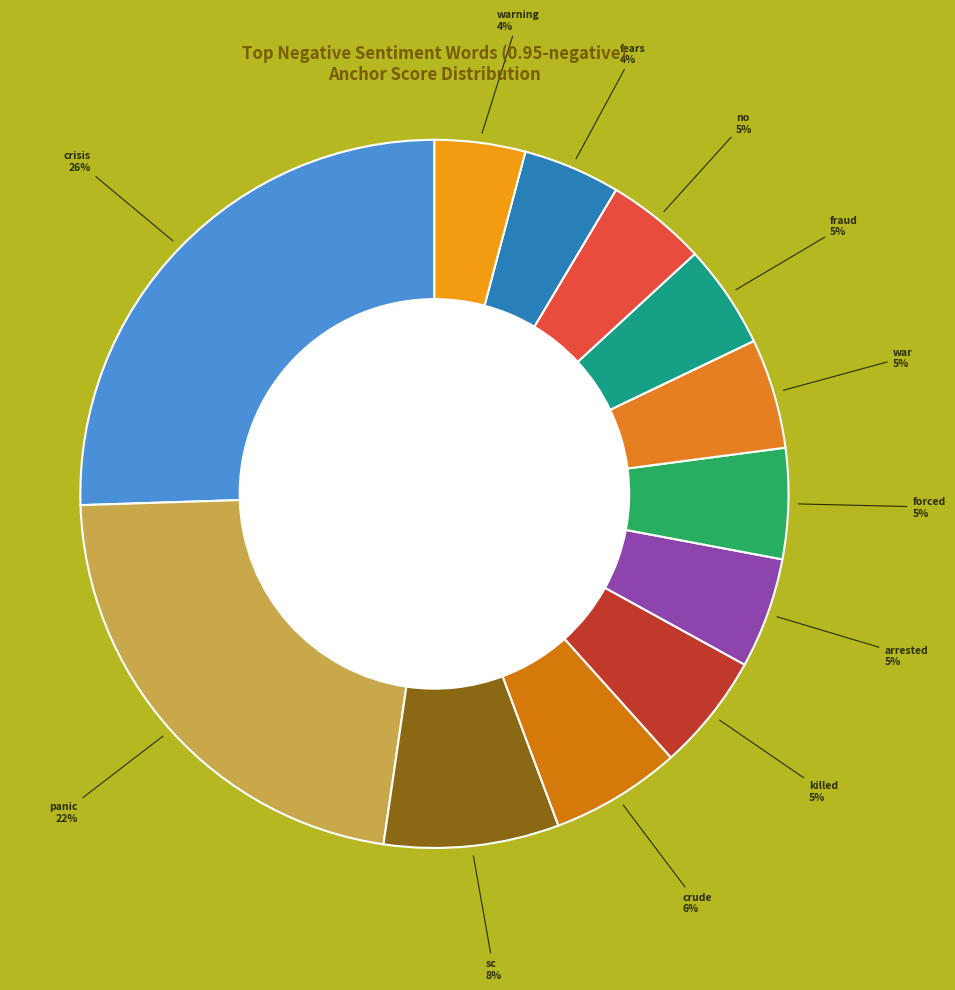

Rank the categories by value from highest to lowest.

crisis, panic, sc, crude, killed, arrested, forced, war, fraud, no, fears, warning